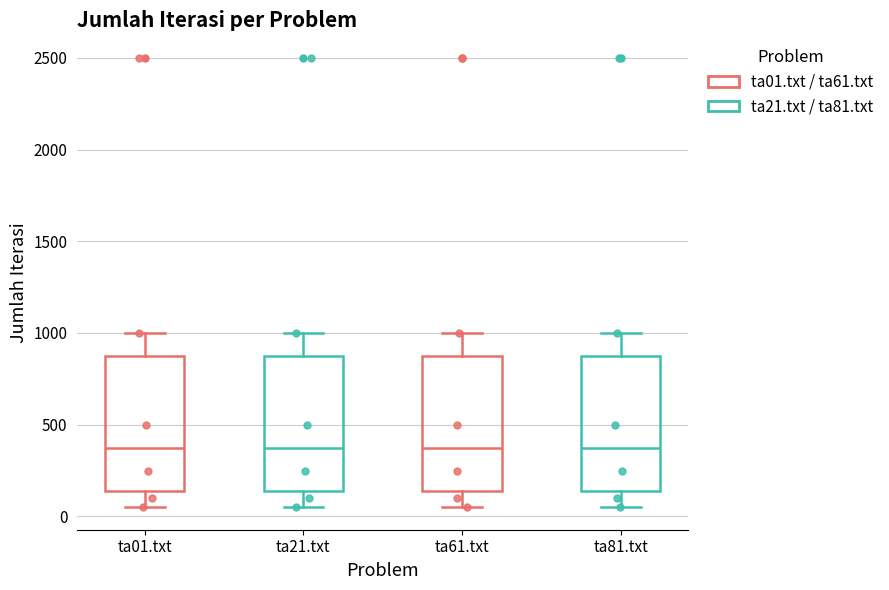

Where is the lower edge of the box for ta81.txt on the y-axis? The values are not printed on the chart, so give them approximately, as read against the axis.

150